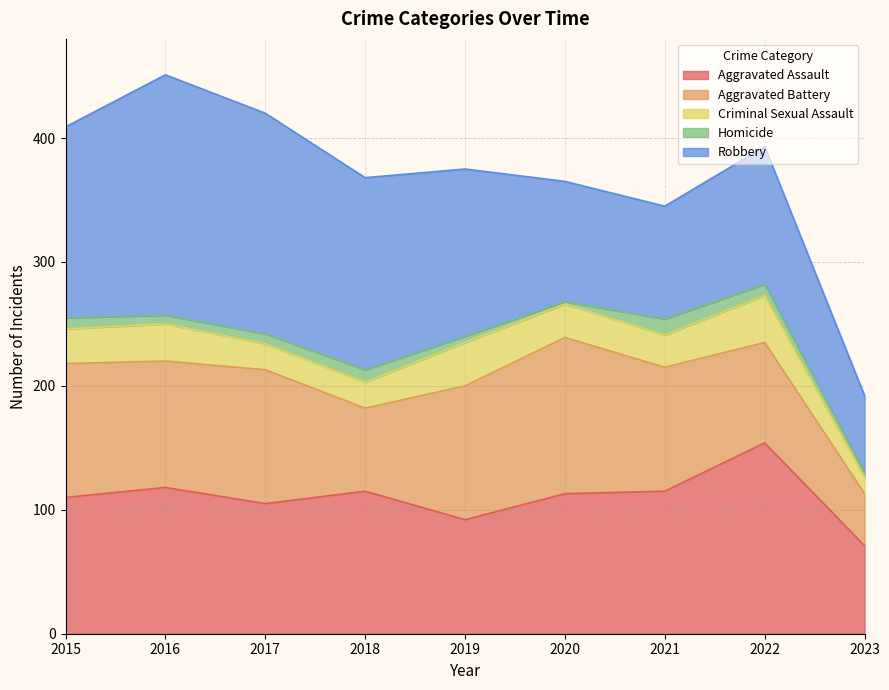

Reading left to right, list all the values displayed in this chart.

Aggravated Assault: 110	118	105	115	92	113	115	154	71
Aggravated Battery: 108	102	108	67	108	126	100	81	42
Criminal Sexual Assault: 28	30	21	21	35	27	26	38	13
Homicide: 9	7	8	10	5	2	13	9	4
Robbery: 154	194	178	155	135	97	91	111	62